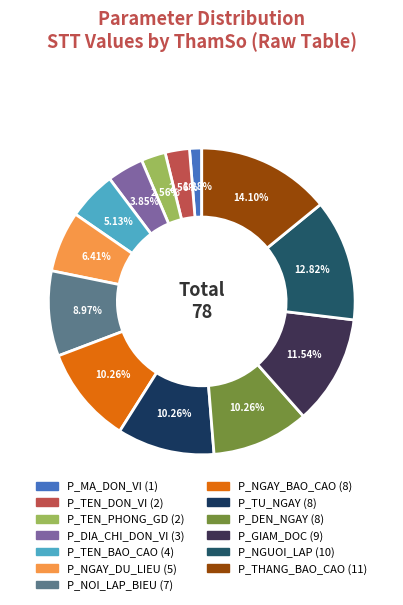

Does any single category account for the majority?

No